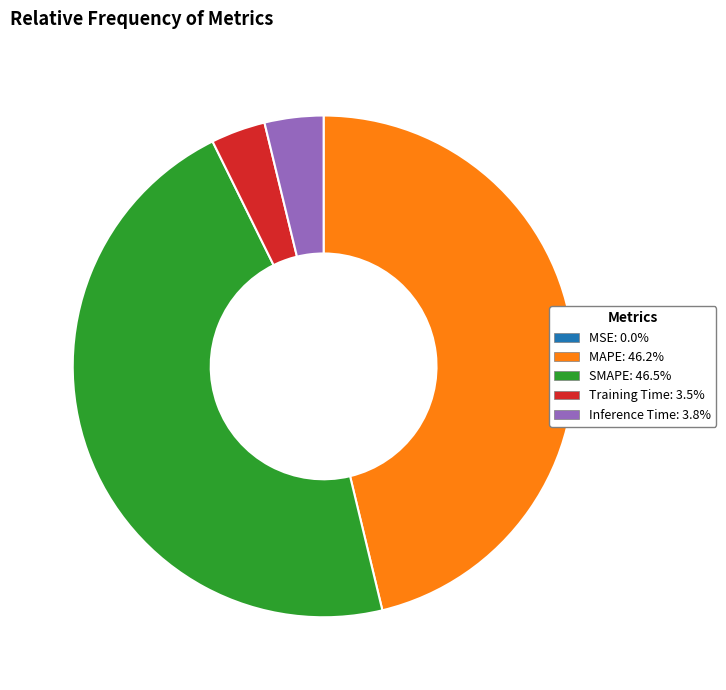

Is there a majority slice in this chart?

No